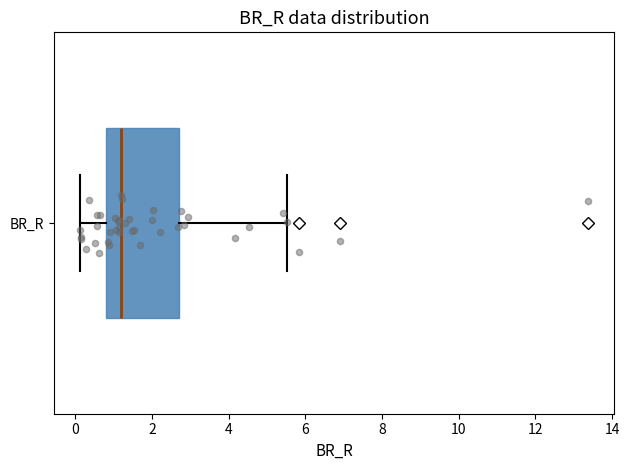

Where does the right whisker of the box for BR_R end on the x-axis? The values are not printed on the chart, so give them approximately, as read against the axis.

5.6